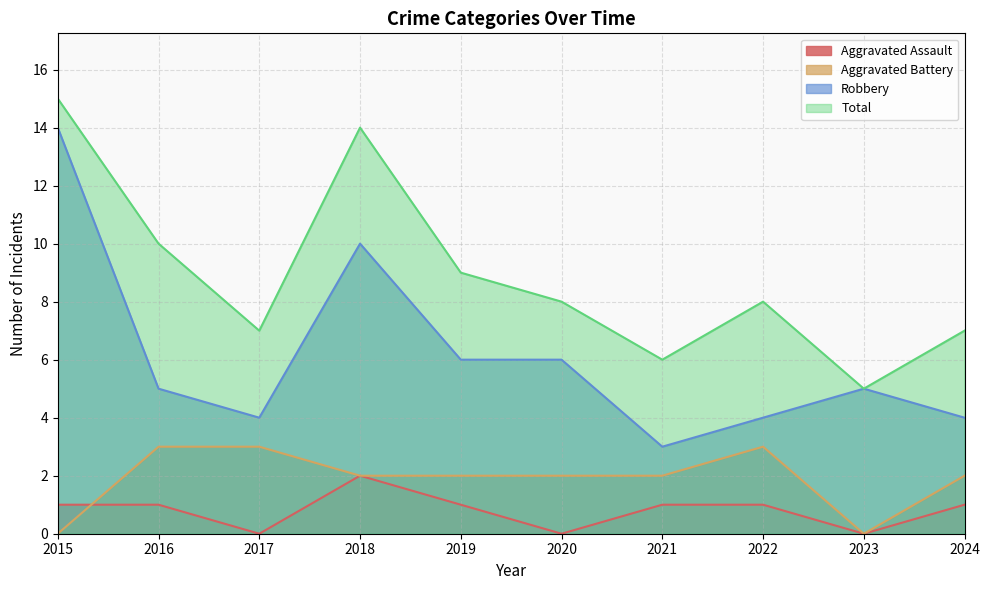

How many categories are shown in the chart?

10